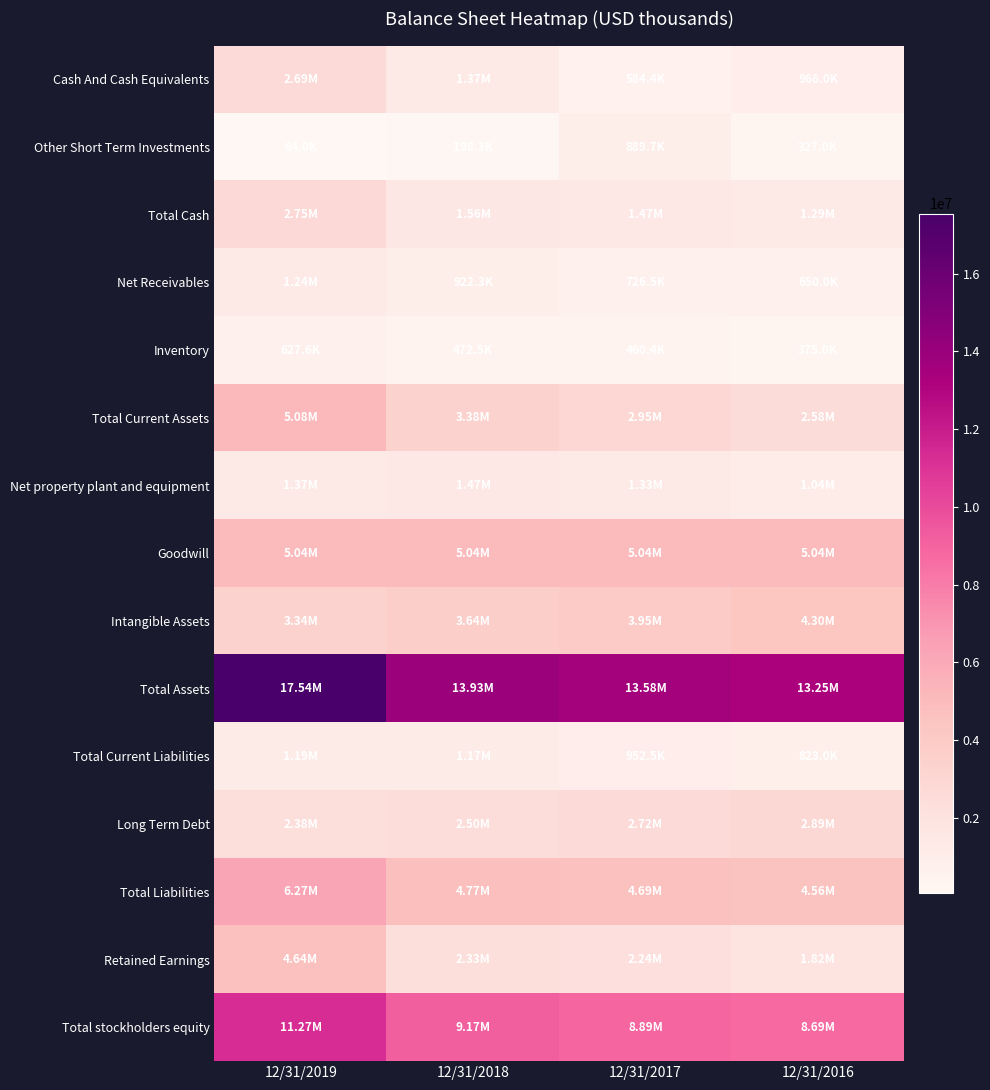

At 12/31/2016, list the series in order from largest to smallest.

Total Assets, Total stockholders equity, Goodwill, Total Liabilities, Intangible Assets, Long Term Debt, Total Current Assets, Retained Earnings, Total Cash, Net property plant and equipment, Cash And Cash Equivalents, Total Current Liabilities, Net Receivables, Inventory, Other Short Term Investments